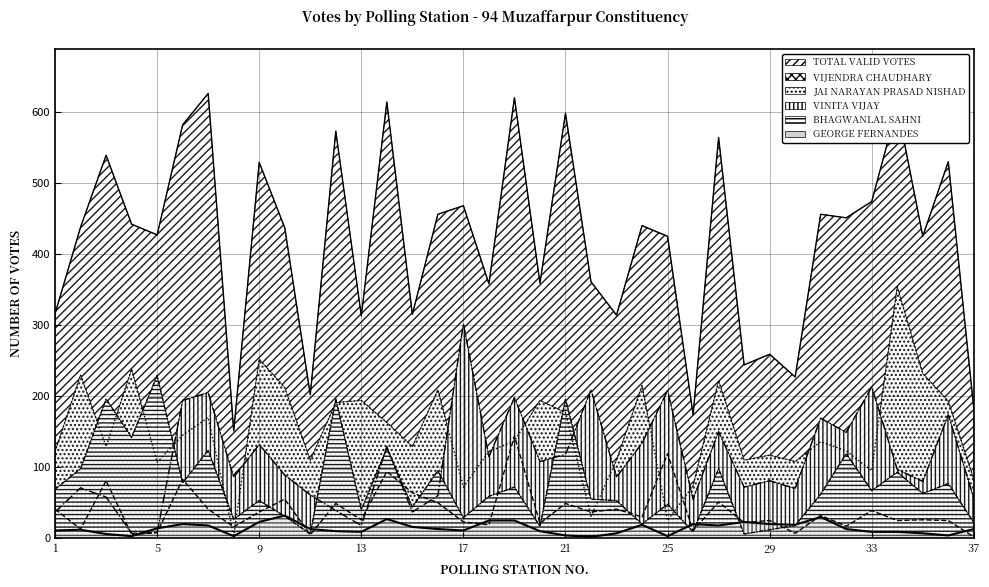

What is the sum of all VIJENDRA CHAUDHARY values?

1433